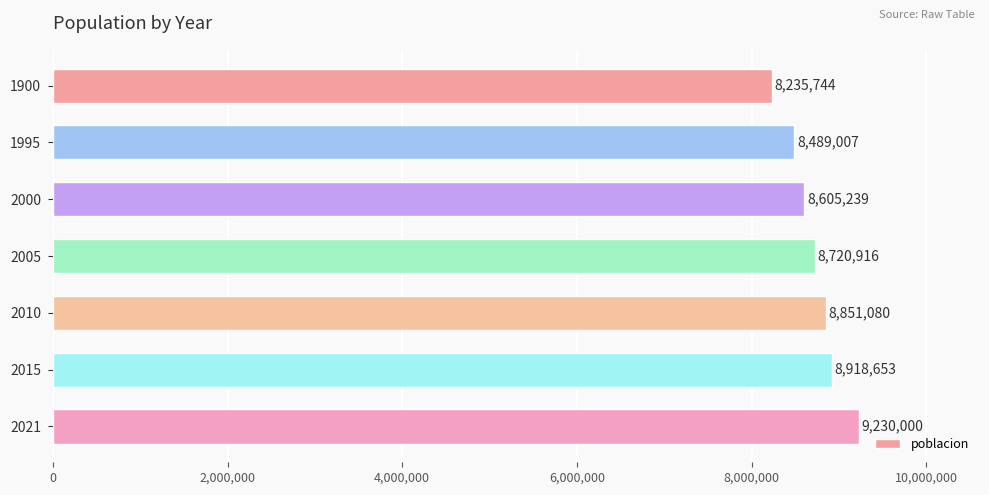

What is the smallest value displayed?

8235744